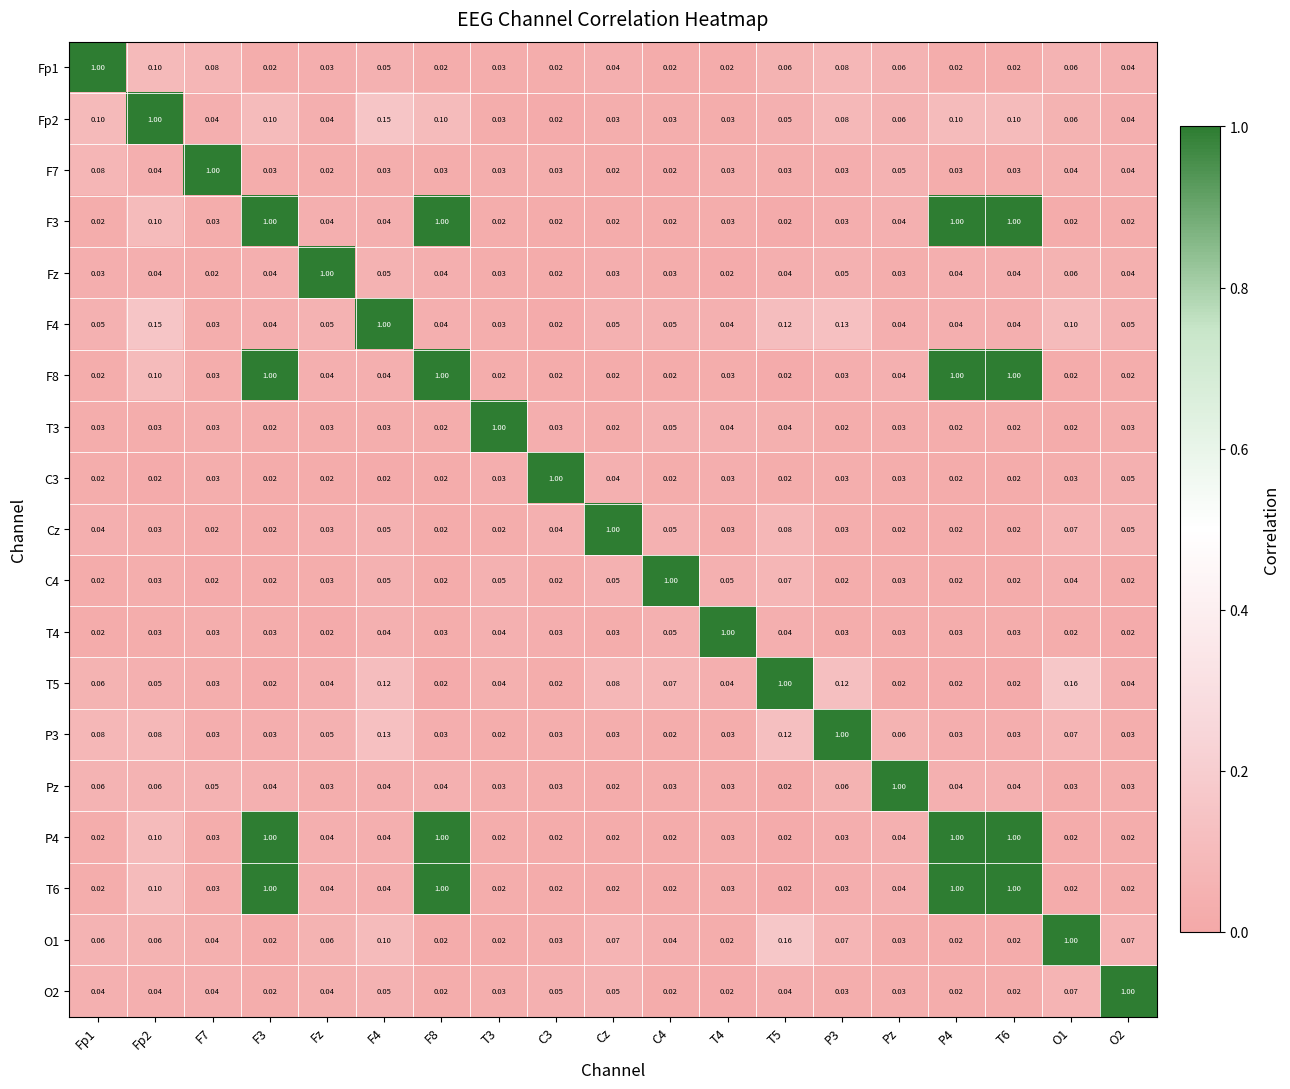

Is the value of T5 at F4 greater than the value of Fp2 at Fz?

Yes